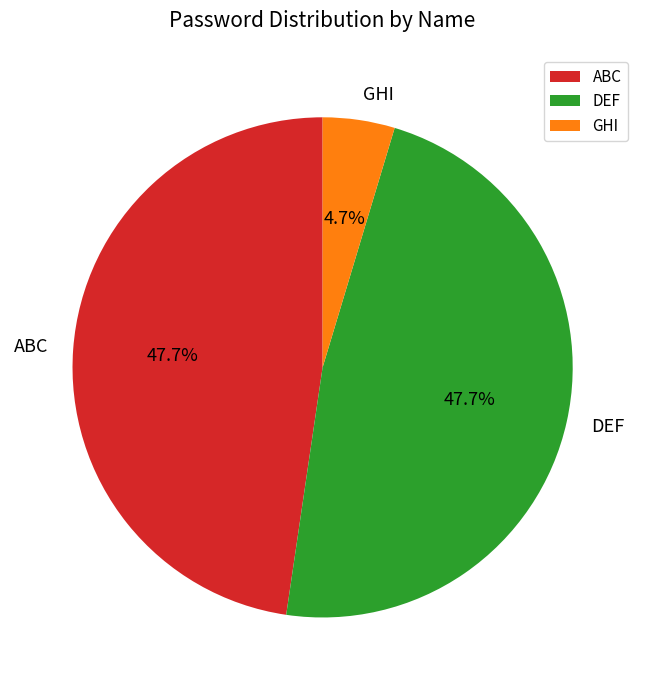

Is there a majority slice in this chart?

No